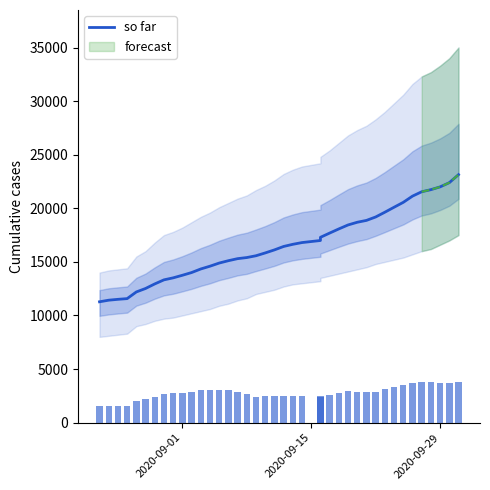

How many values are below 16437?

20